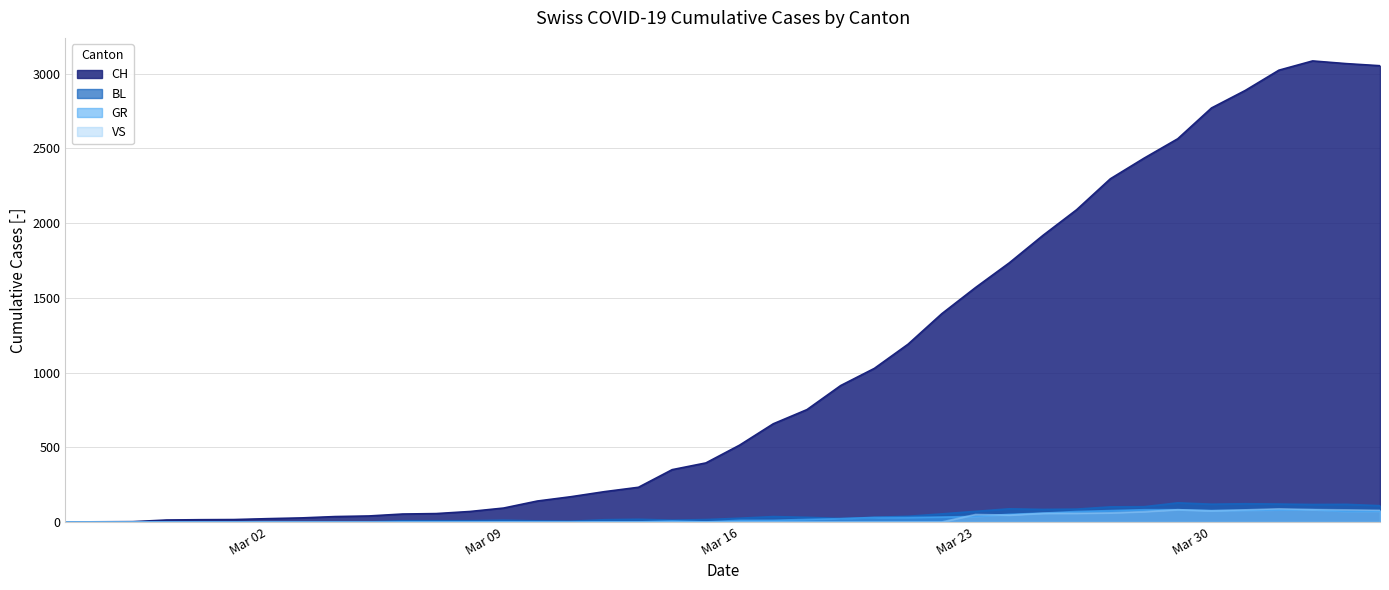

Which series has the largest total across all categories?

CH